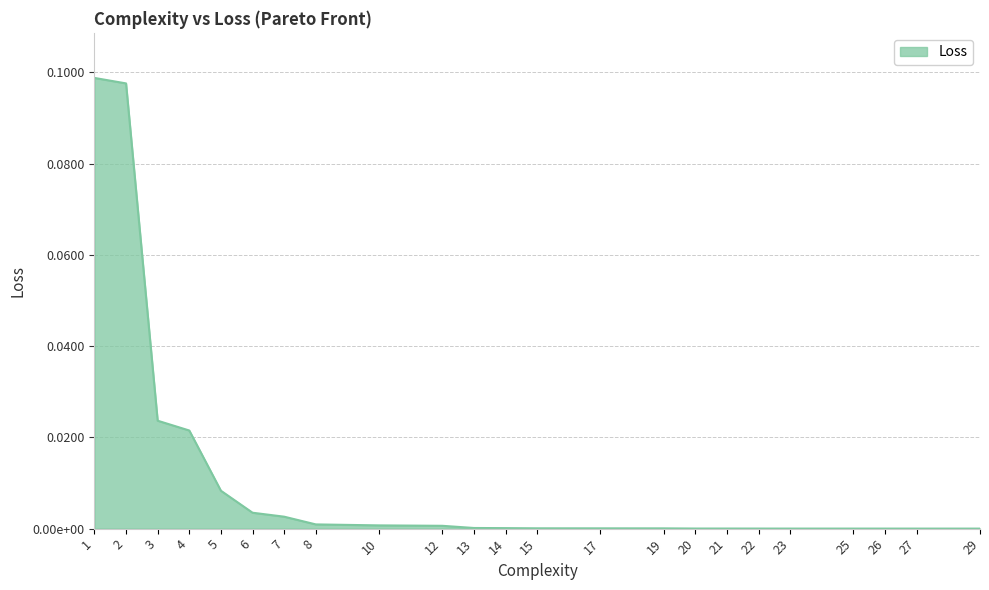

Does the chart display data point markers on the line(s)?

No